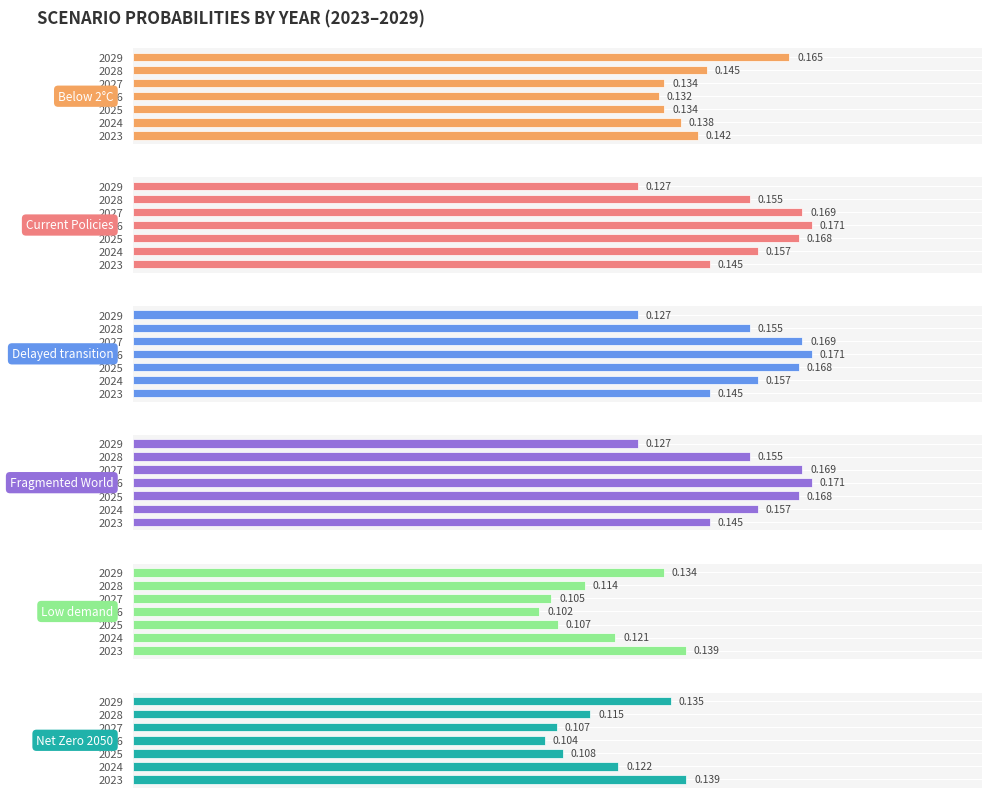

Are the bars horizontal?

Yes